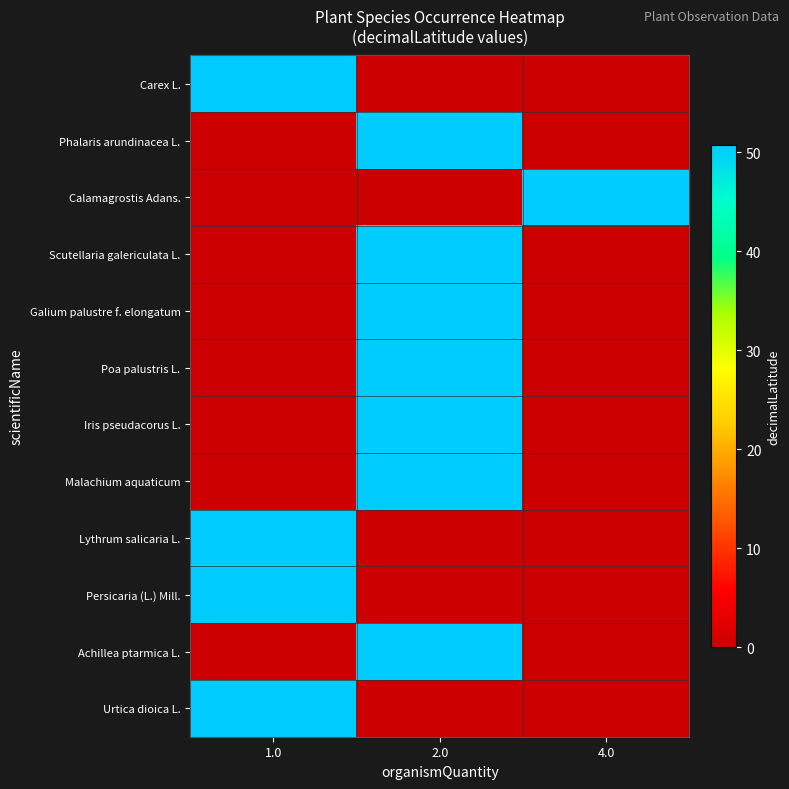

Reading right to left, extract all data points from this chart.

Carex L.: 4.0=0.0	2.0=0.0	1.0=50.8
Phalaris arundinacea L.: 4.0=0.0	2.0=50.8	1.0=0.0
Calamagrostis Adans.: 4.0=50.8	2.0=0.0	1.0=0.0
Scutellaria galericulata L.: 4.0=0.0	2.0=50.8	1.0=0.0
Galium palustre f. elongatum: 4.0=0.0	2.0=50.8	1.0=0.0
Poa palustris L.: 4.0=0.0	2.0=50.8	1.0=0.0
Iris pseudacorus L.: 4.0=0.0	2.0=50.8	1.0=0.0
Malachium aquaticum: 4.0=0.0	2.0=50.8	1.0=0.0
Lythrum salicaria L.: 4.0=0.0	2.0=0.0	1.0=50.8
Persicaria (L.) Mill.: 4.0=0.0	2.0=0.0	1.0=50.8
Achillea ptarmica L.: 4.0=0.0	2.0=50.8	1.0=0.0
Urtica dioica L.: 4.0=0.0	2.0=0.0	1.0=50.8